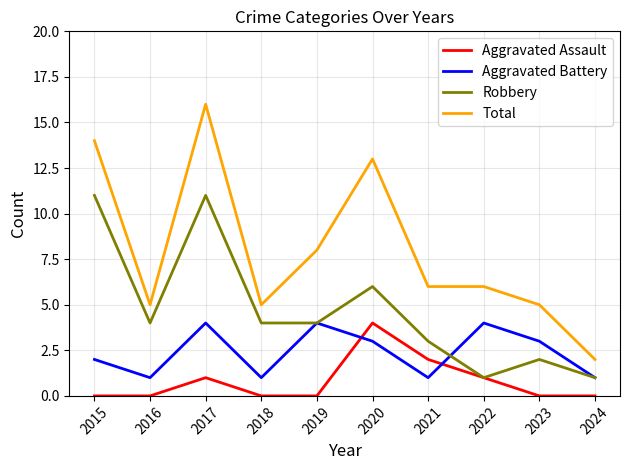

At which category does Robbery reach its first local valley?

2016